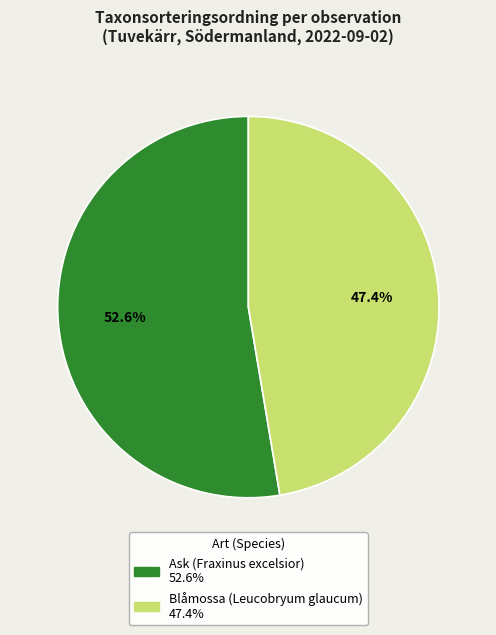

Is there a majority slice in this chart?

Yes